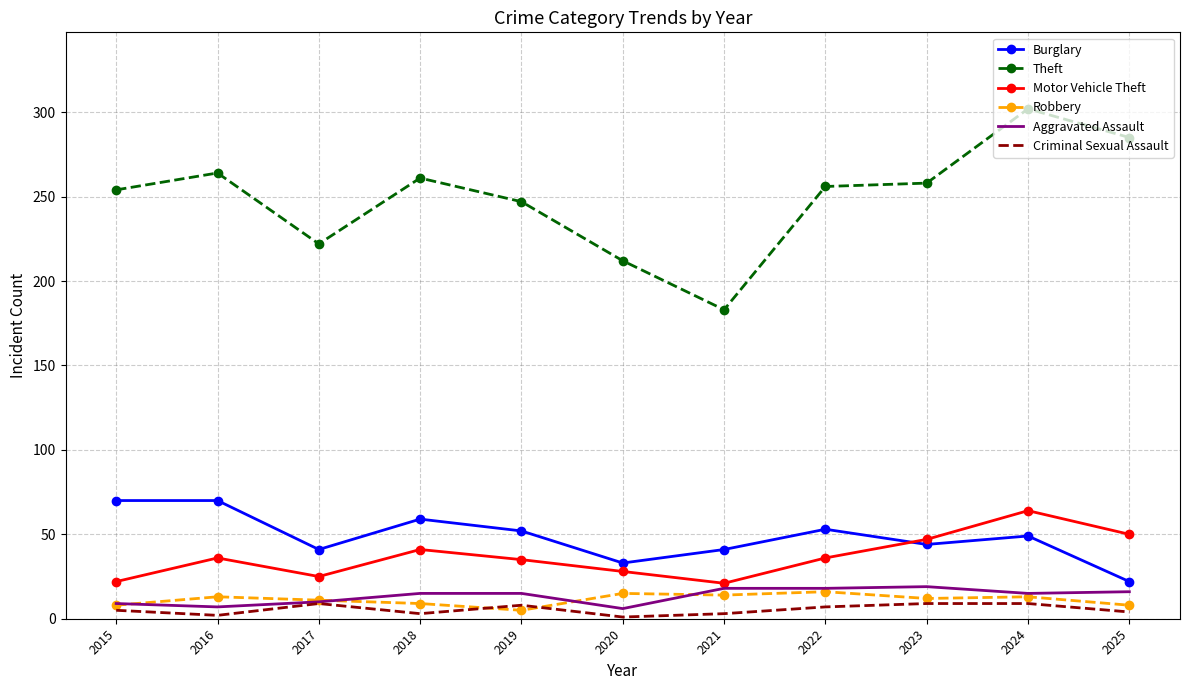

What is the minimum value shown in the chart?

1